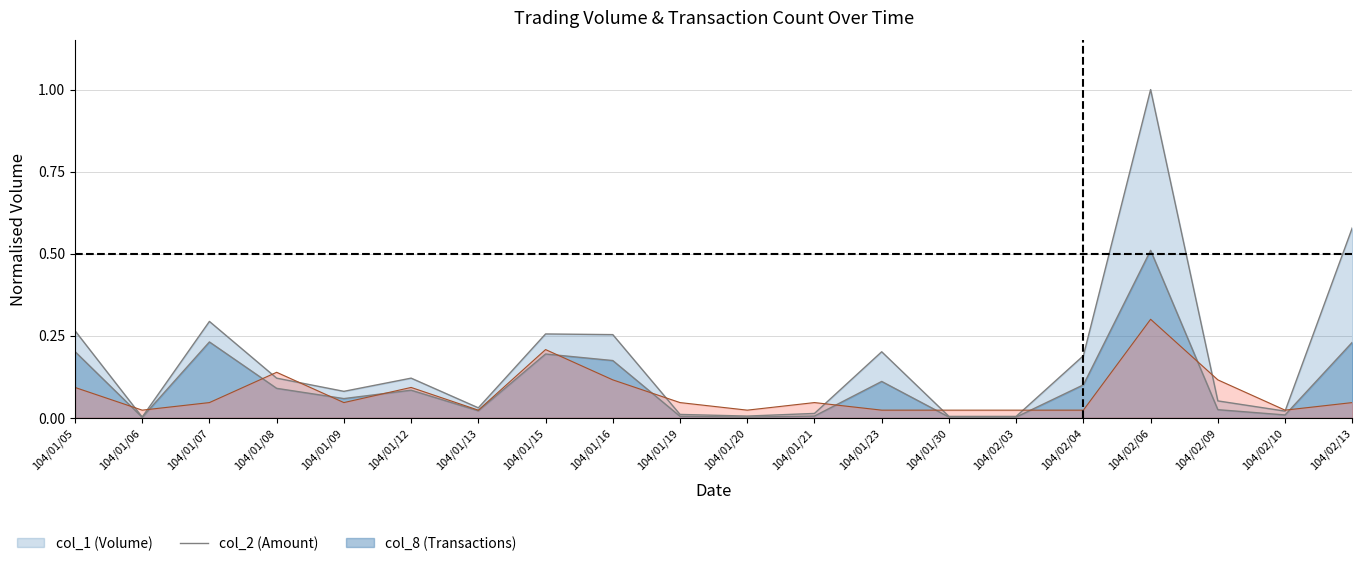

In col_1, how many points are higher than both neighbors (excluding endpoints)?

5